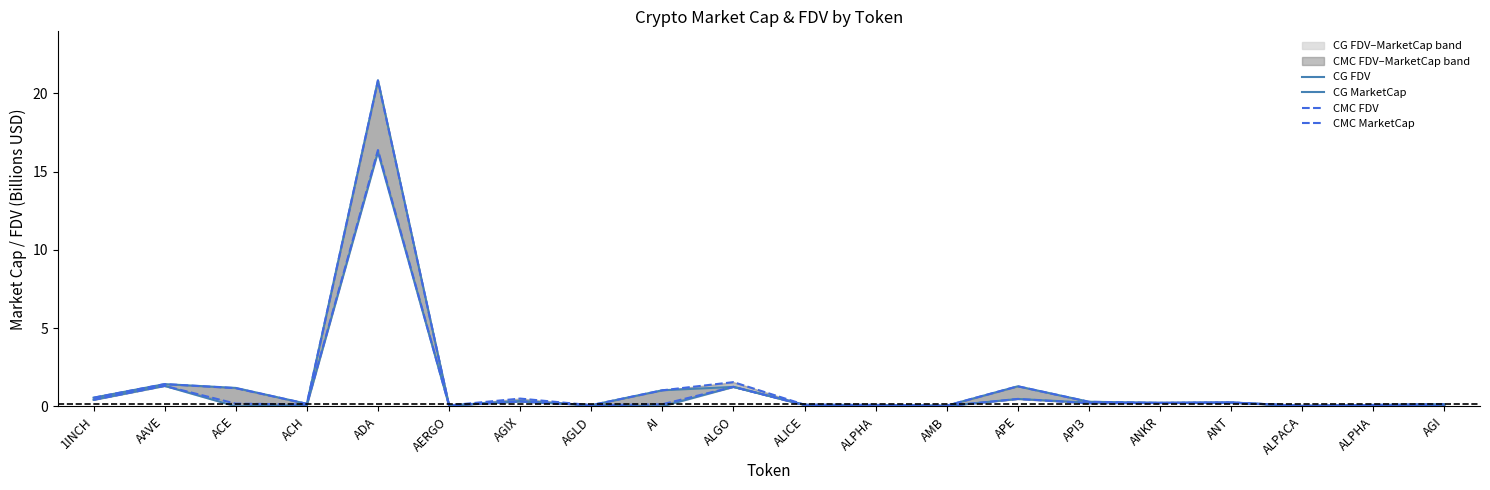

Reading left to right, extract all data points from this chart.

CG FDV: 0.6	1.4	1.2	0.2	20.8	0.1	0.3	0.1	1.0	1.2	0.1	0.1	0.0	1.3	0.3	0.2	0.2	0.0	0.1	0.1
CG MarketCap: 0.4	1.3	0.0	0.1	16.3	0.1	0.3	0.1	0.0	1.2	0.1	0.1	0.0	0.5	0.2	0.2	0.2	0.0	0.1	0.0
CMC FDV: 0.6	1.4	1.2	0.2	20.8	0.1	0.5	0.1	1.0	1.5	0.1	0.1	0.0	1.3	0.3	0.2	0.2	0.0	0.1	0.1
CMC MarketCap: 0.4	1.3	0.2	0.1	16.4	0.1	0.3	0.1	0.1	1.2	0.1	0.1	0.0	0.5	0.2	0.2	0.2	0.0	0.1	0.0